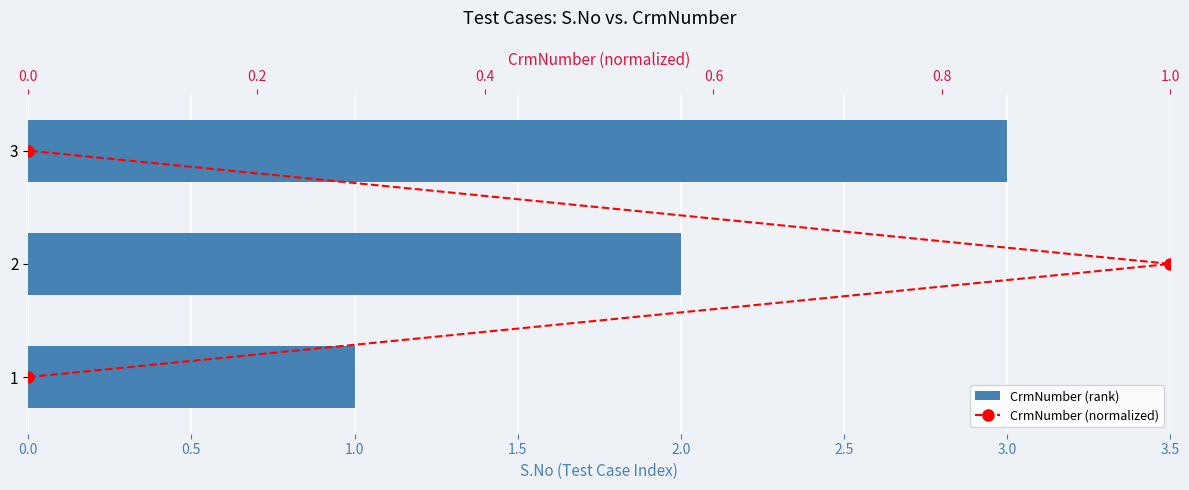

What is the average value of the CrmNumber (rank) series?

2